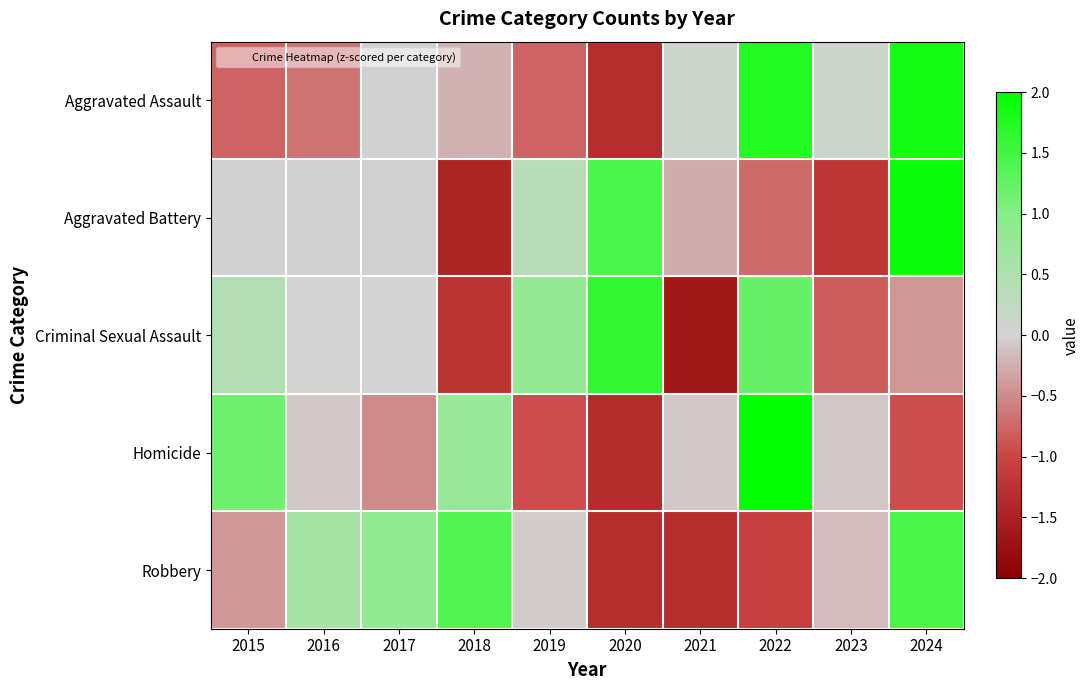

What is the total value across all series at 2019?

-0.6